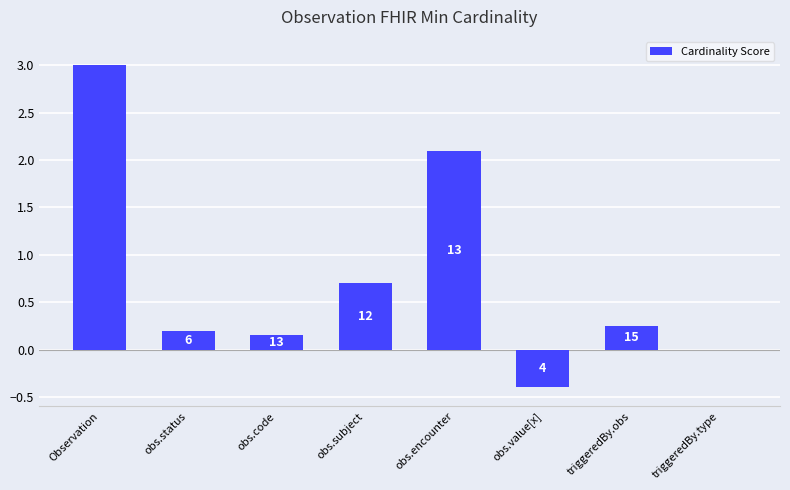

What value does the data have at triggeredBy.obs?

0.2